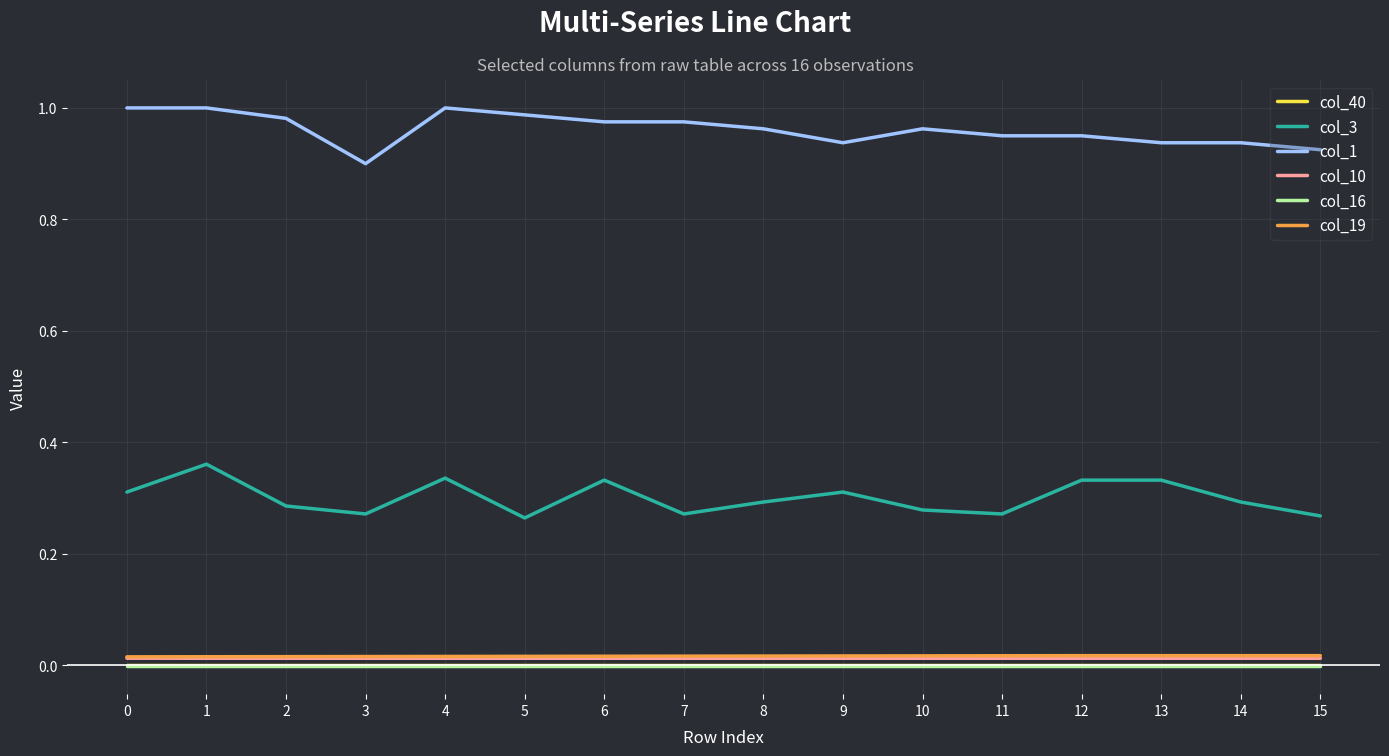

At how many categories does at least one series exceed 0?

16